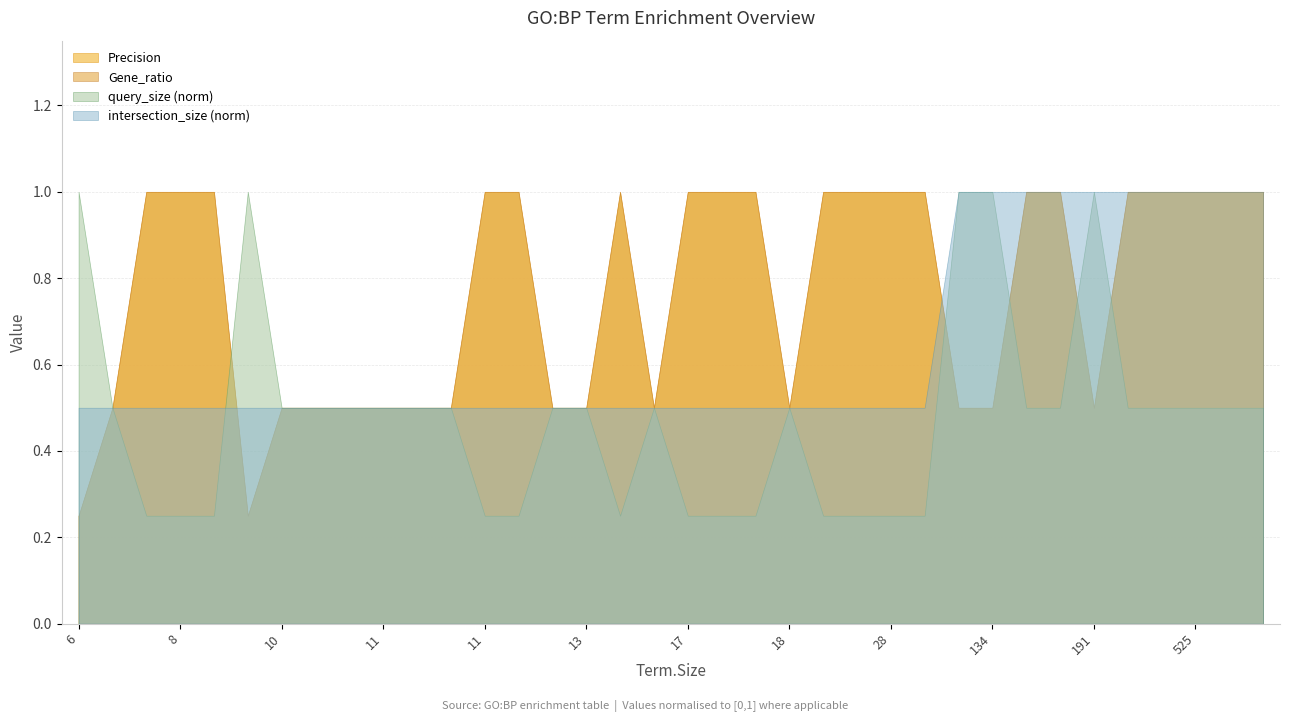

Does the chart have visible grid lines?

Yes